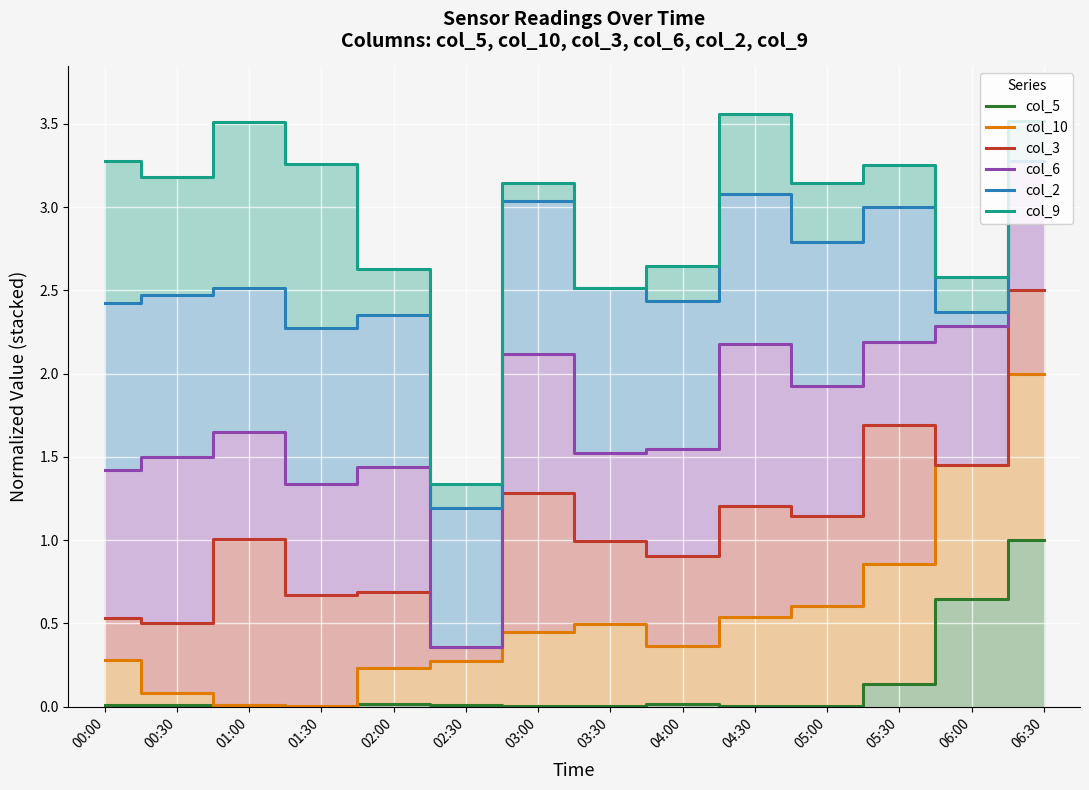

At 02:00, list the series in order from smallest to largest.

col_5, col_10, col_3, col_6, col_2, col_9